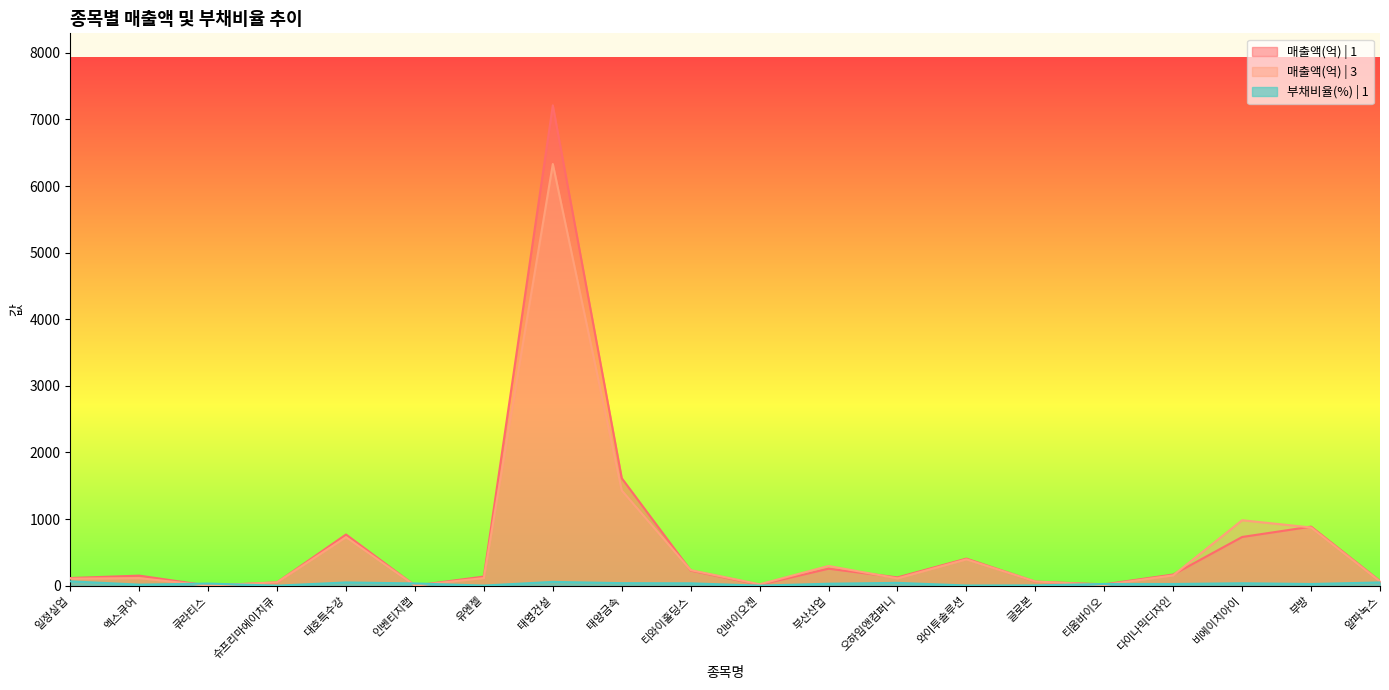

True or false: 매출액(억) | 1 and 부채비율(%) | 1 cross at least once.

True